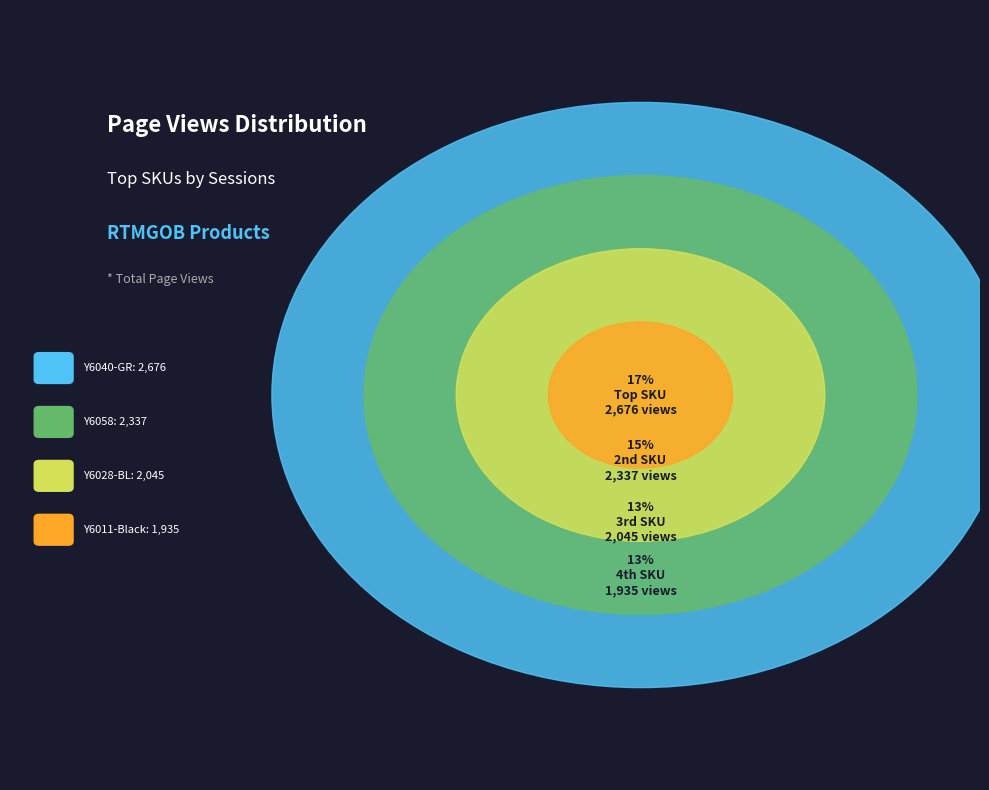

Does Y6058 represent more than half of the total?

No